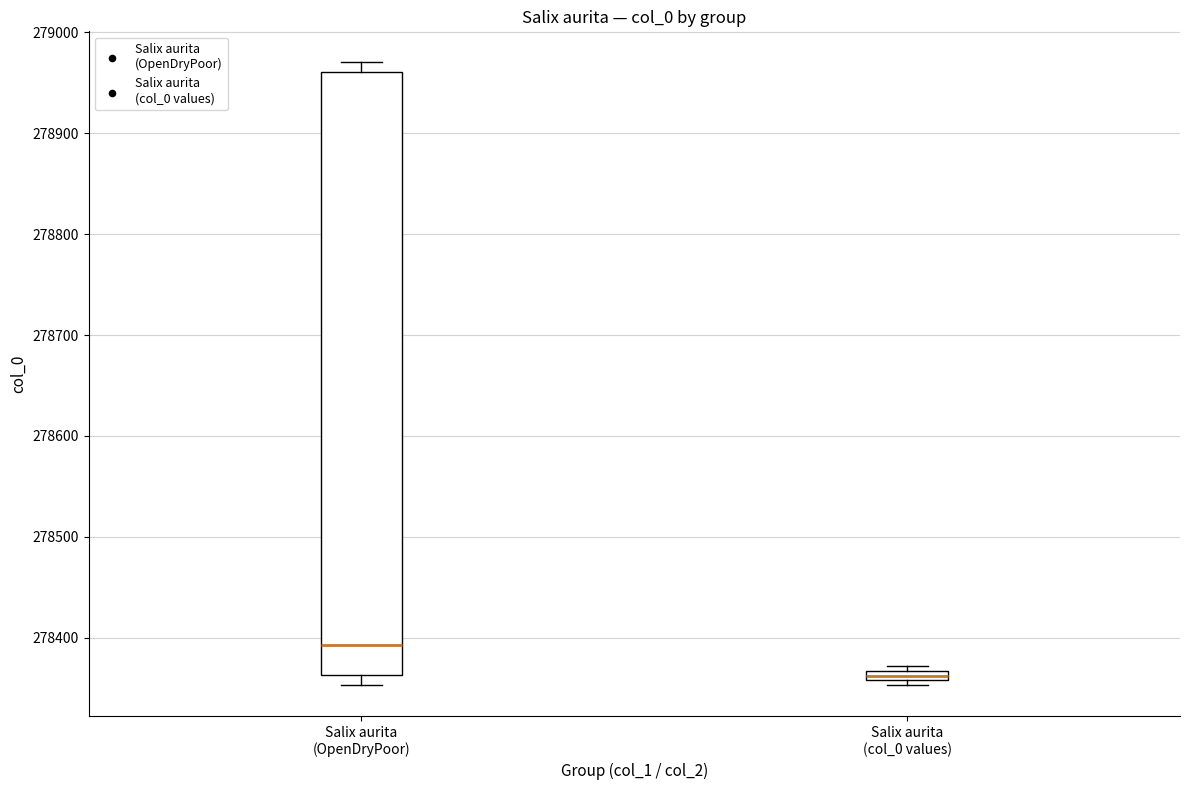

Which box is the tallest, from its lower edge to its upper edge?

Salix aurita (OpenDryPoor)